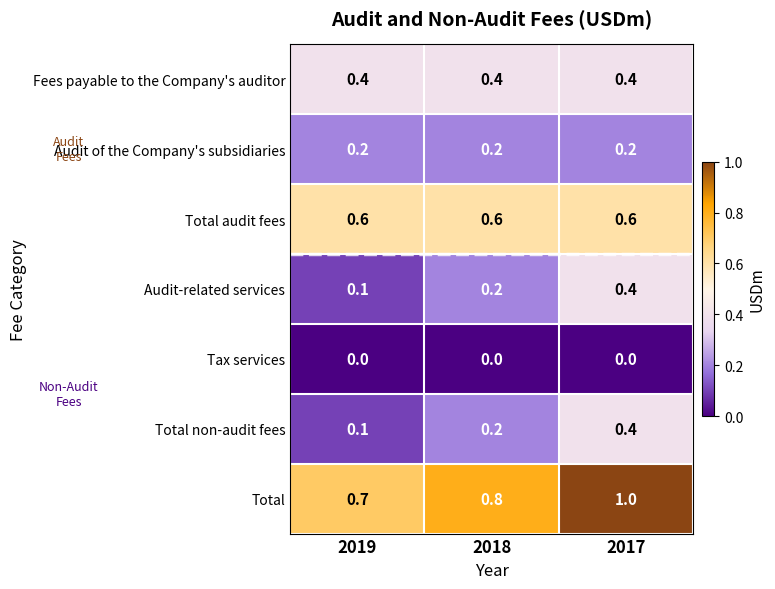

Which series has the largest total across all categories?

Total